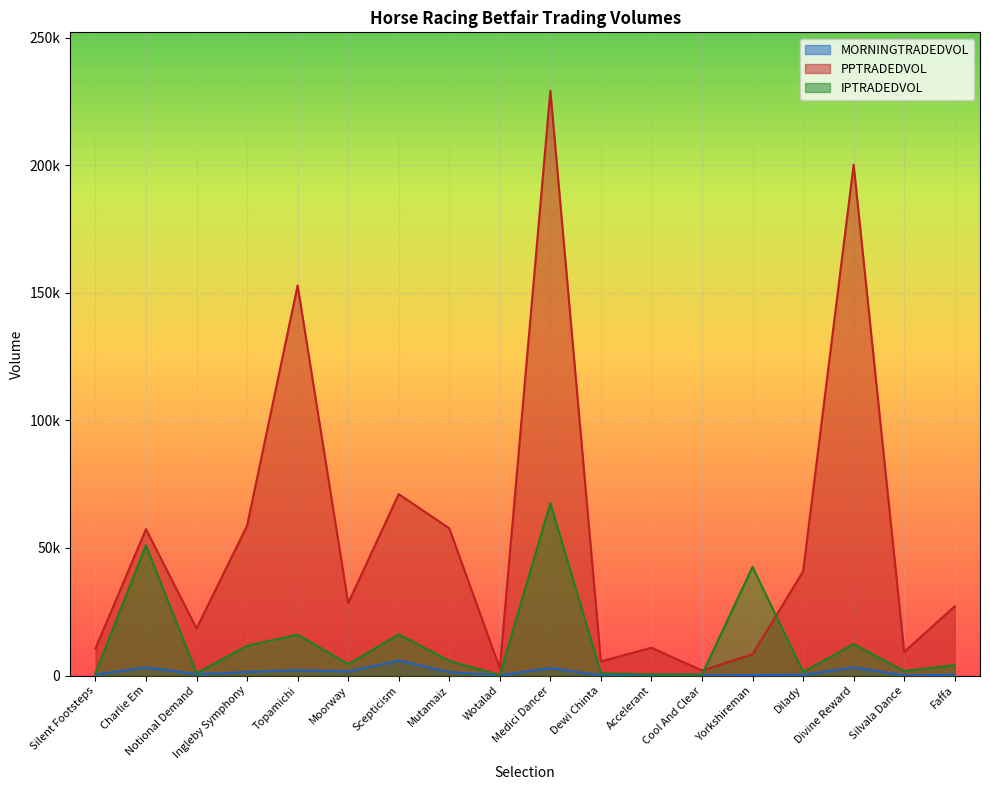

What is the highest value of the MORNINGTRADEDVOL series?

5891.6